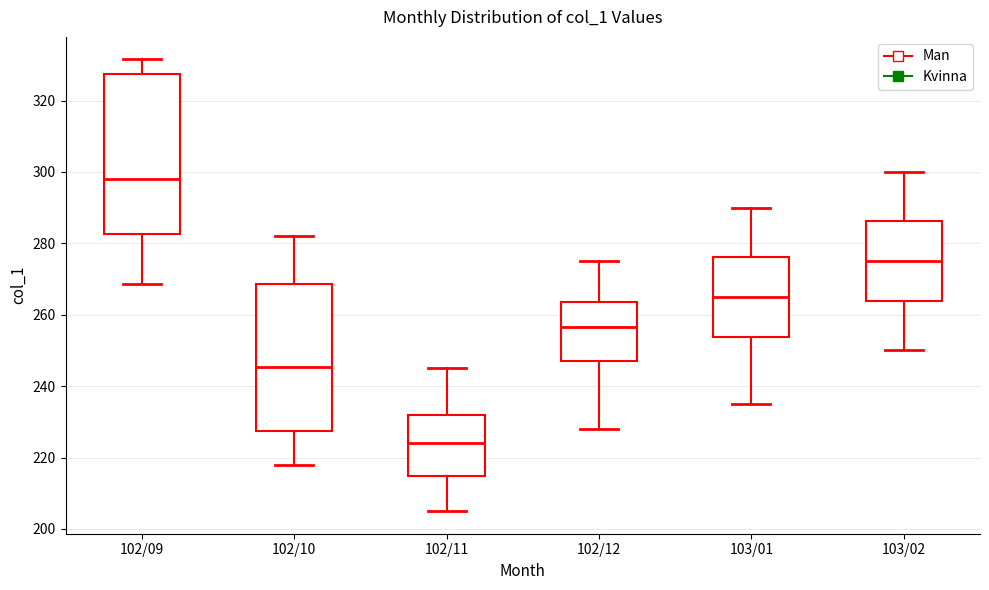

Reading left to right, read every box against the y-axis: the position of its median line, the range the box covers, and the ends of its whiskers. The values are not printed on the chart, so give them approximately, as read against the axis.

102/09: median 298, box 282 to 328, whiskers 268 to 332
102/10: median 246, box 228 to 268, whiskers 218 to 282
102/11: median 224, box 214 to 232, whiskers 206 to 246
102/12: median 256, box 248 to 264, whiskers 228 to 276
103/01: median 266, box 254 to 276, whiskers 236 to 290
103/02: median 276, box 264 to 286, whiskers 250 to 300